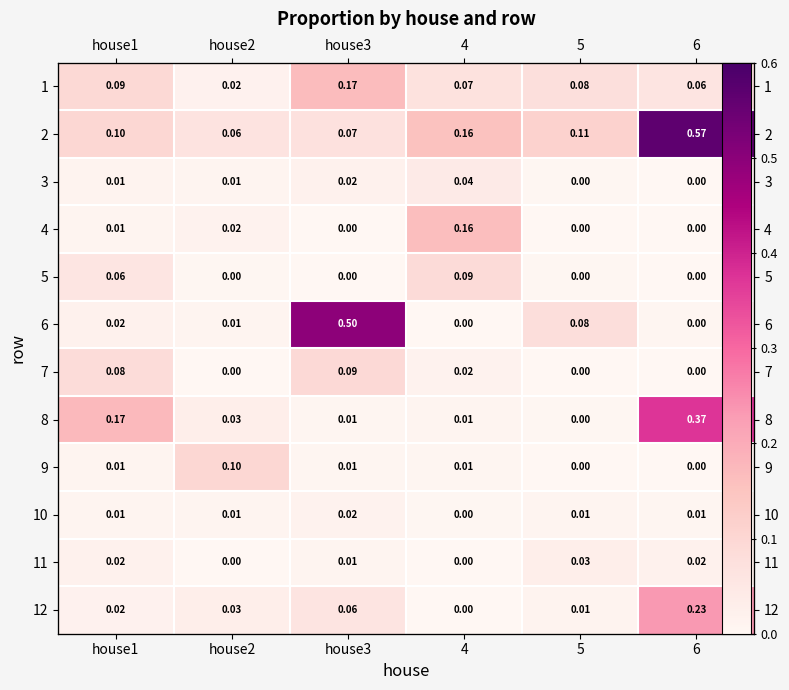

Count the number of data series in this chart.

12